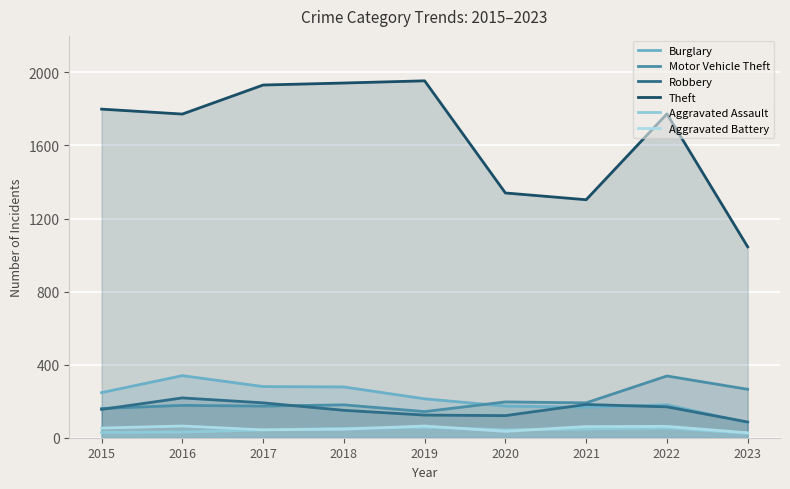

The Burglary series shows 184 at 2018. True or false?

False